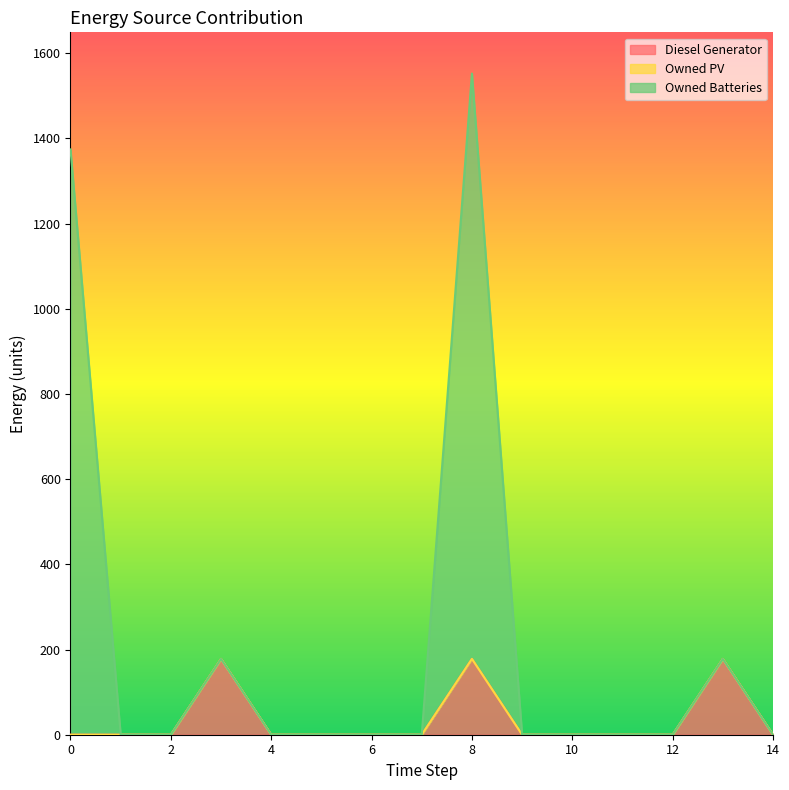

The Owned Batteries series shows -1013 at 7. True or false?

False